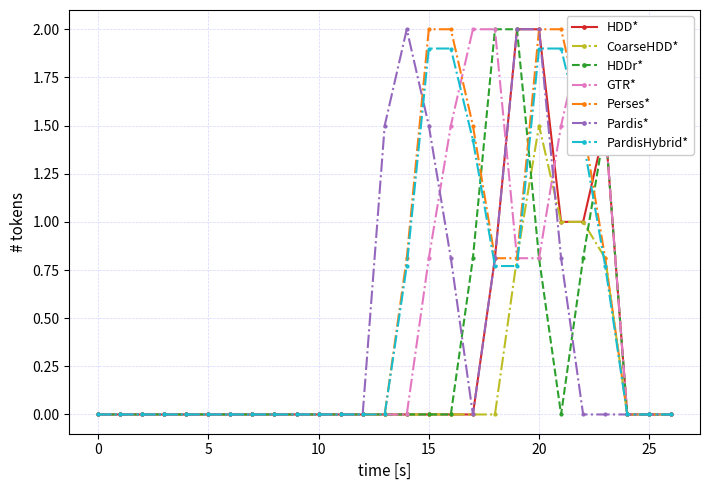

The CoarseHDD* series shows 1.5 at 20. True or false?

True